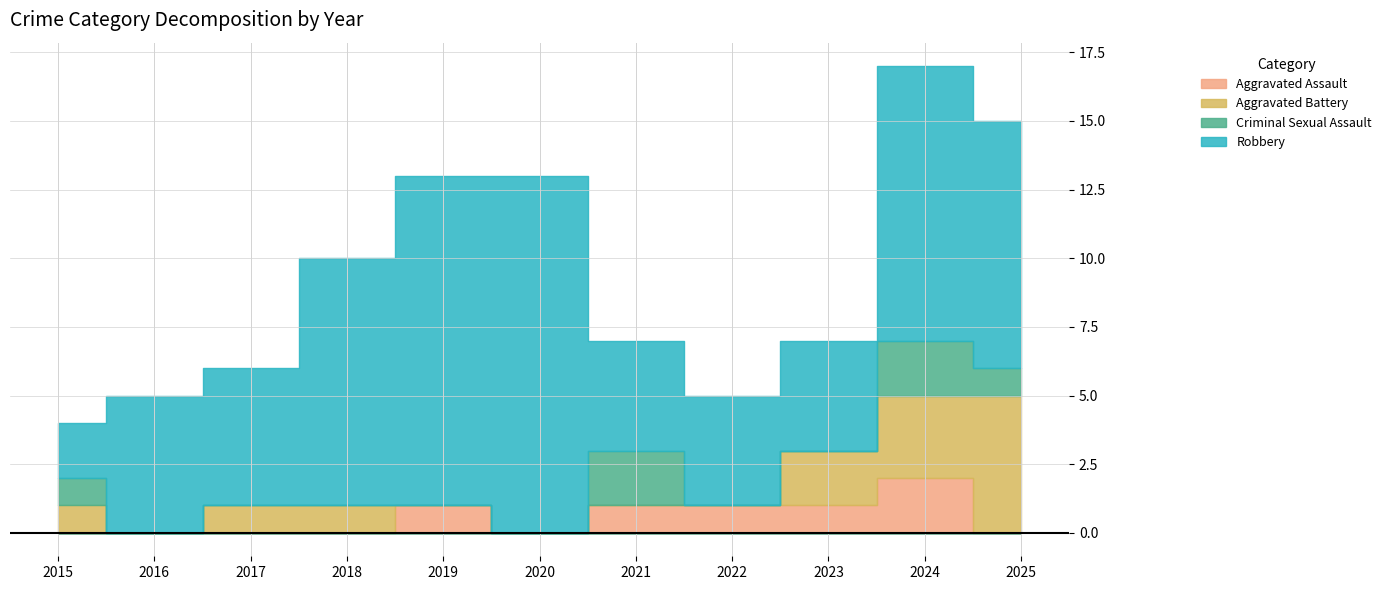

Which series has the widest spread of values?

Robbery